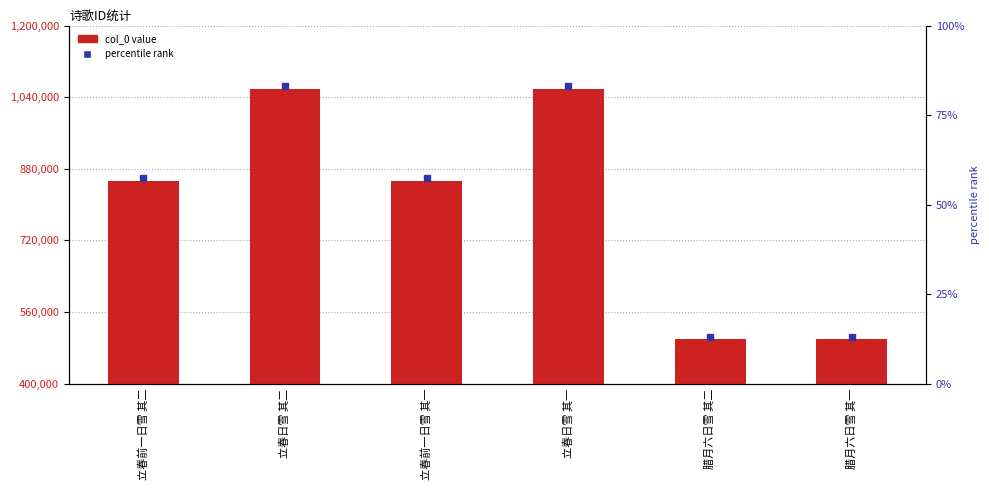

Is it true that the value at 立春前一日雪 其一 is 1487826?

False